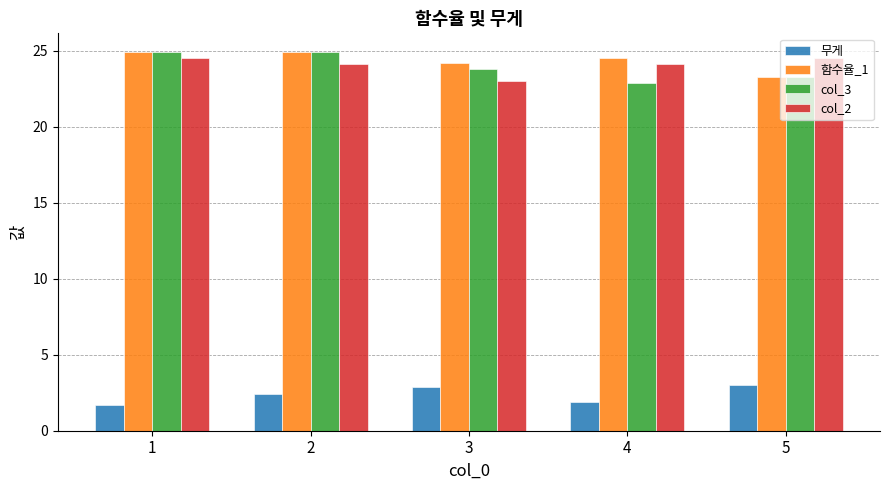

Is it true that col_2 equals 24.1 at 4?

True